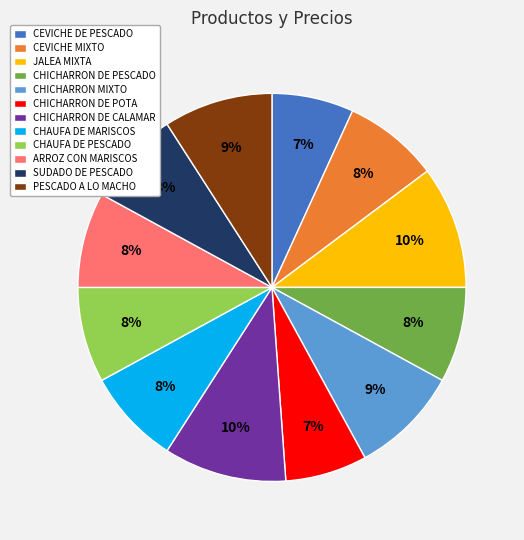

Does ARROZ CON MARISCOS account for over 50% of the chart?

No